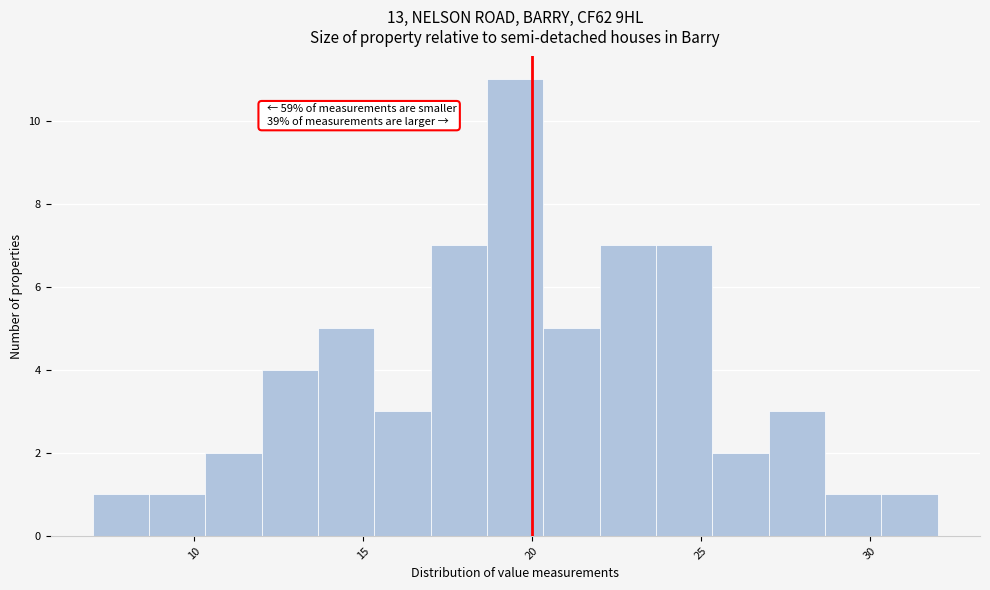

Around what value on the x-axis is the tallest bar? Give the approximate position of its centre, as read against the axis.

19.5